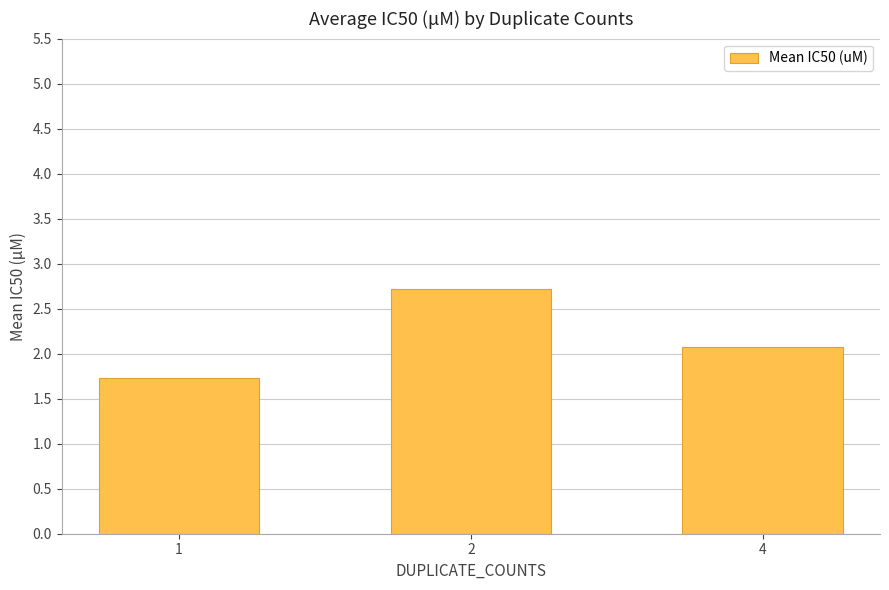

What is the difference between the values at 1 and 4?

0.3